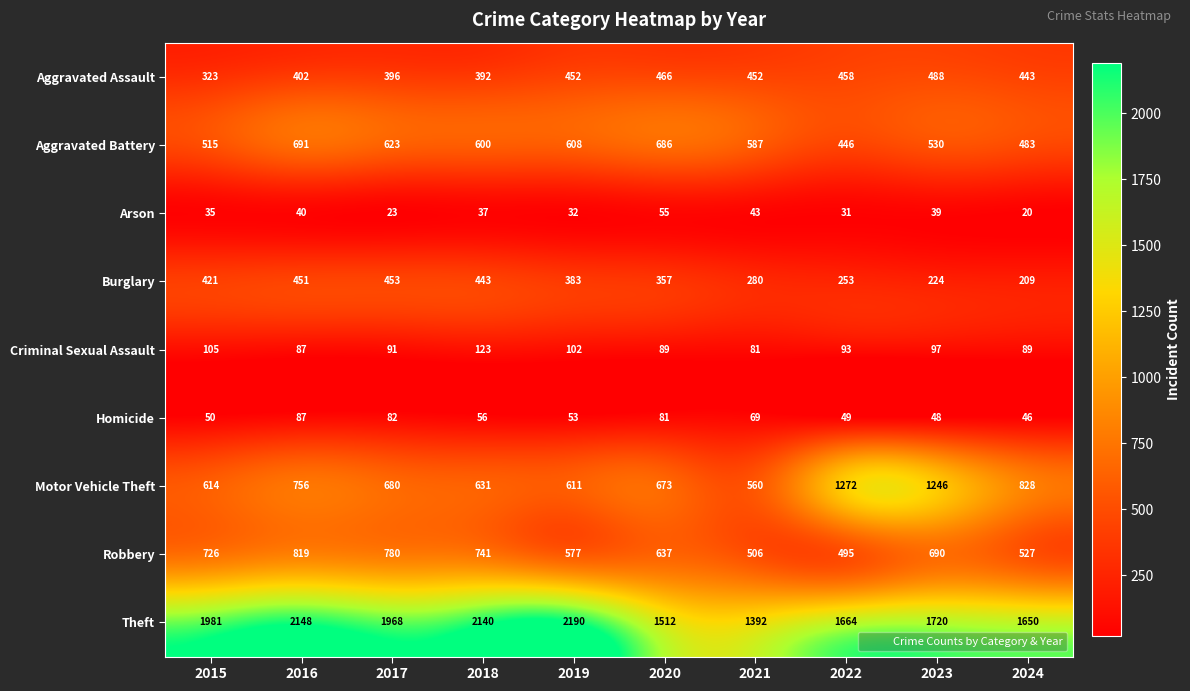

What is the difference between the second highest and second lowest values in the Robbery series?

274